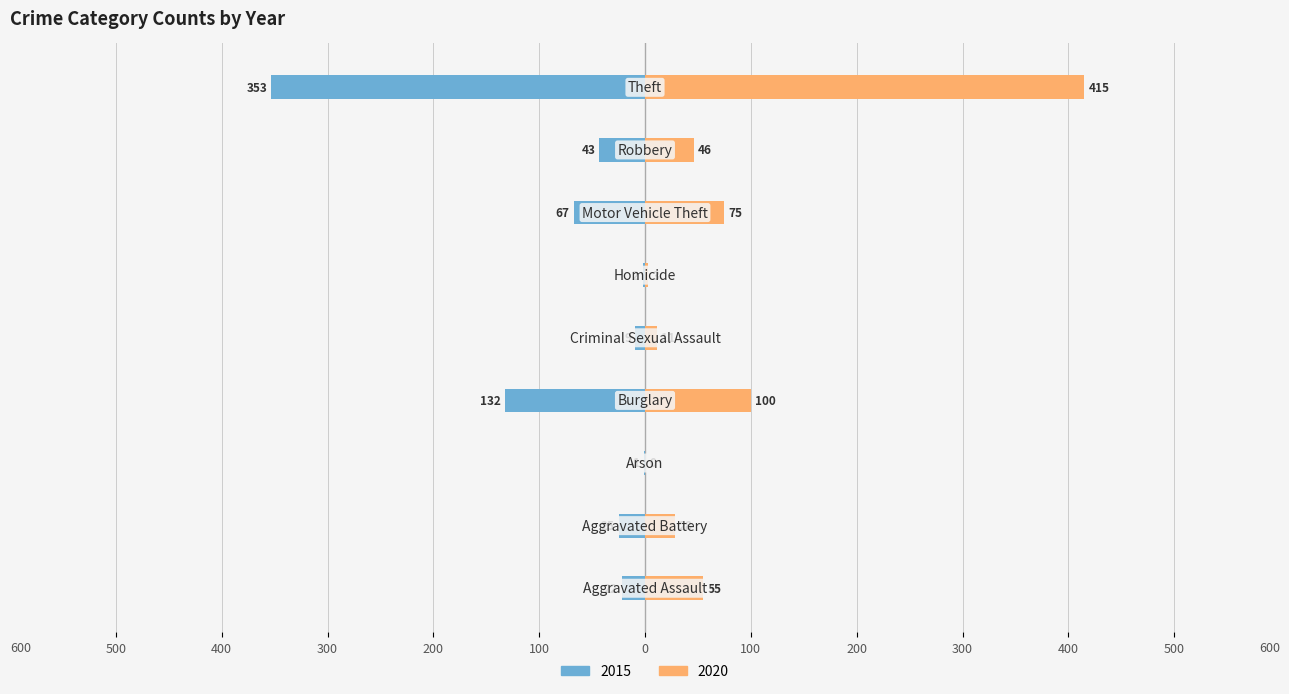

What is the highest value of the 2020 series?

415